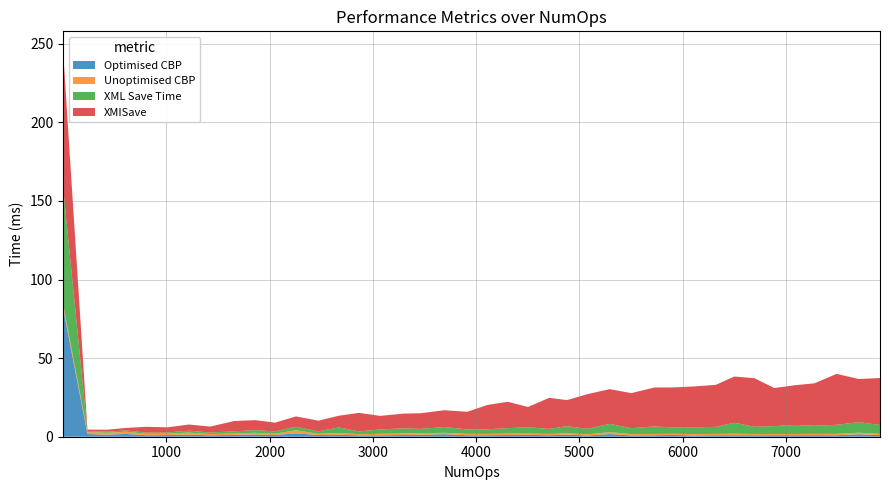

Reading right to left, what are all the values shown in this chart?

Optimised CBP: 1.0	1.6	1.0	1.0	1.0	1.0	1.0	1.0	1.0	0.8	1.1	1.0	0.9	1.7	0.8	1.3	1.0	1.2	1.1	1.0	0.9	1.6	1.2	1.1	0.9	0.9	1.2	1.1	2.1	1.1	1.4	1.1	0.9	1.3	1.1	1.0	1.8	1.3	1.7	81.9
Unoptimised CBP: 0.8	1.0	0.9	0.8	0.7	0.8	0.7	0.9	0.8	0.9	0.7	0.8	0.8	1.2	0.7	0.9	0.8	0.9	0.9	0.8	0.9	0.9	1.0	0.9	0.9	0.7	1.2	0.8	2.0	0.9	1.1	0.9	0.8	1.3	0.9	1.0	1.4	1.3	1.3	2.4
XML Save Time: 5.7	6.7	5.7	5.2	5.7	5.0	4.6	7.0	4.5	4.3	4.1	4.8	3.8	5.3	3.5	4.5	3.3	4.0	3.4	3.0	2.8	3.7	2.7	3.3	2.8	1.8	3.5	1.5	2.3	1.5	1.6	1.4	1.0	1.2	0.7	0.7	0.8	0.7	0.5	74.3
XMISave: 29.9	27.5	32.4	27.0	25.3	24.2	30.9	29.4	26.8	25.9	25.4	24.8	22.3	22.1	22.0	16.6	19.8	12.9	16.8	15.5	11.2	10.7	10.0	9.4	8.6	11.8	7.4	6.8	6.6	5.5	6.4	6.5	3.8	3.9	3.3	3.7	1.6	1.3	1.0	87.1